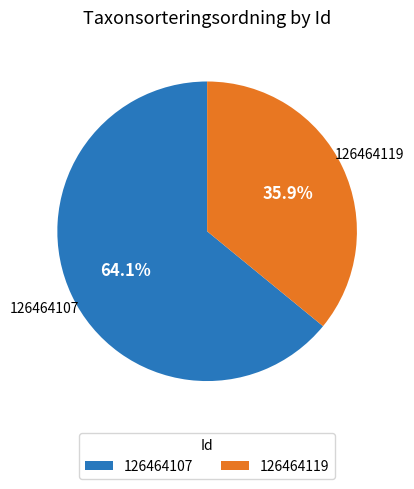

What is the ratio of the value at 126464119 to the value at 126464107?

0.6